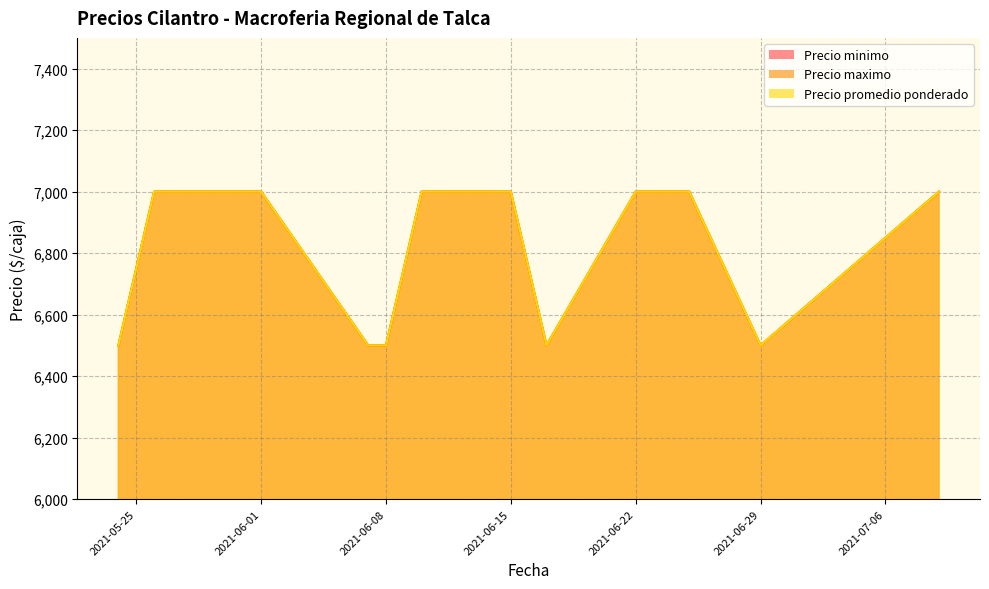

Does the chart have visible grid lines?

Yes